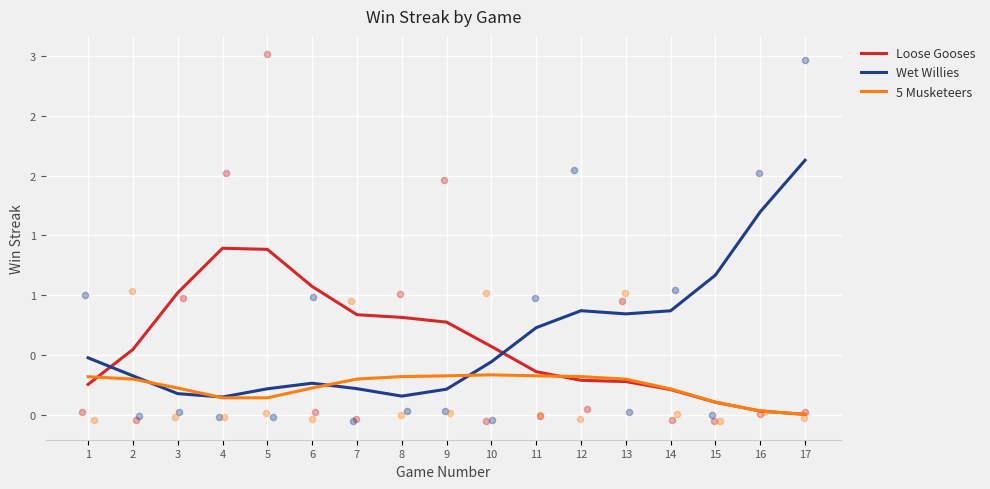

At how many categories does at least one series exceed 0?

17